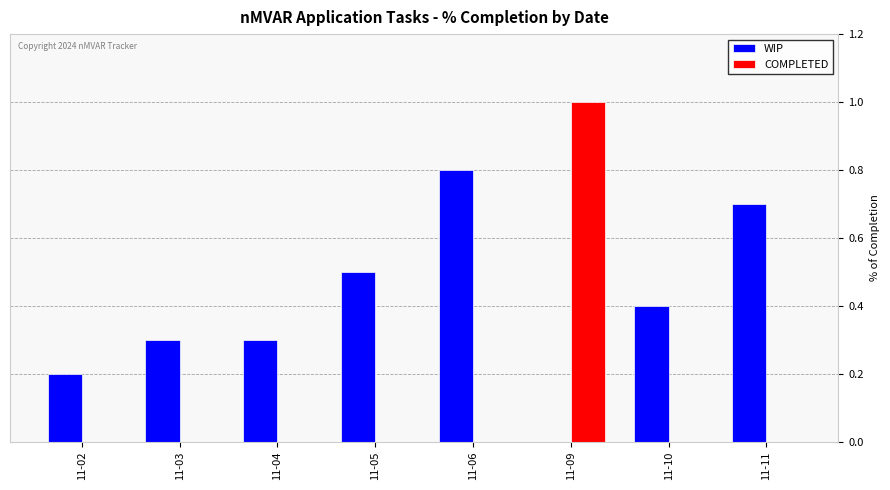

What is the sum of all COMPLETED values?

1.0